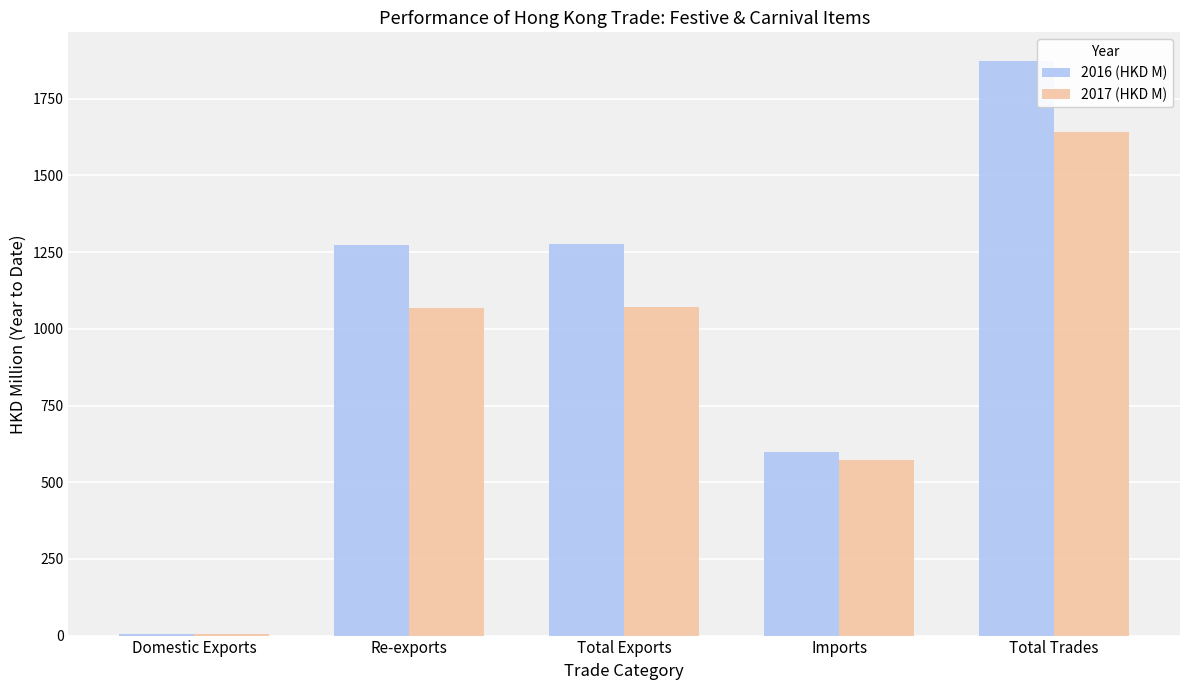

What is the maximum value shown in the chart?

1872.9